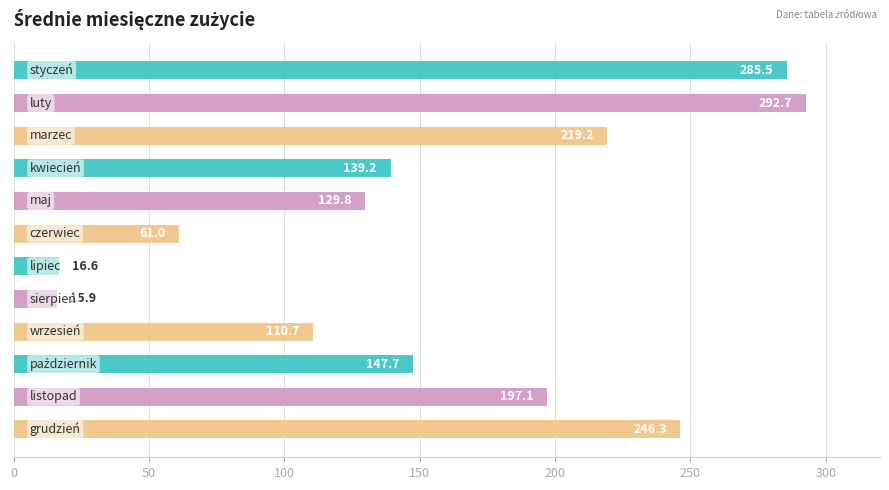

What is the smallest value displayed?

15.9